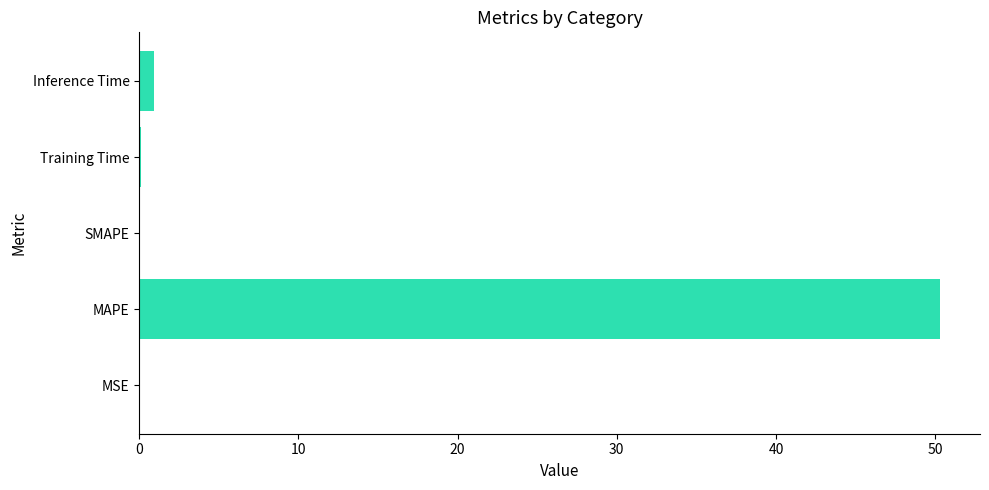

Count the number of categories in the chart.

5